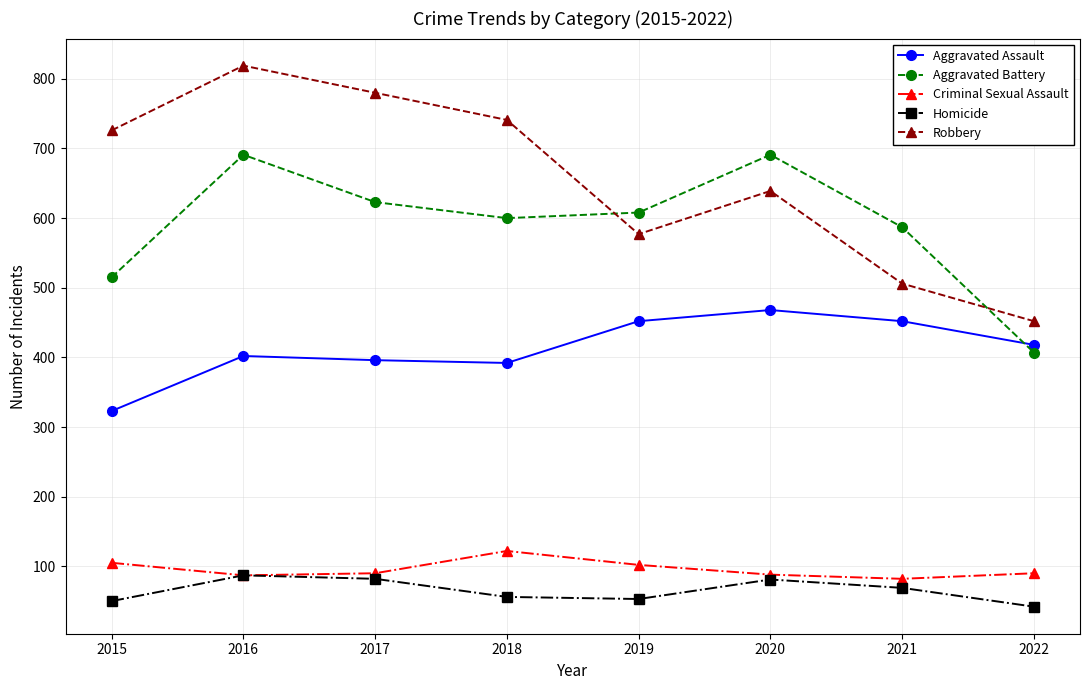

List the series in order of their peak value, highest first.

Robbery, Aggravated Battery, Aggravated Assault, Criminal Sexual Assault, Homicide